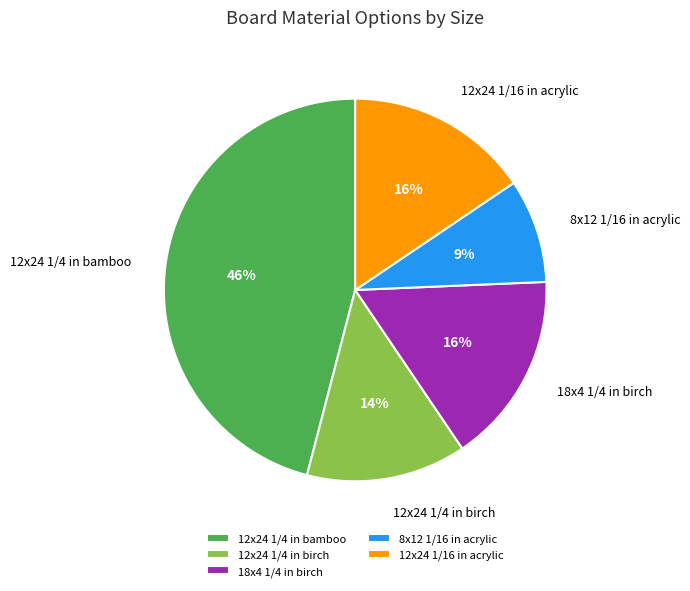

What is the smallest slice in the pie chart?

8x12 1/16 in acrylic